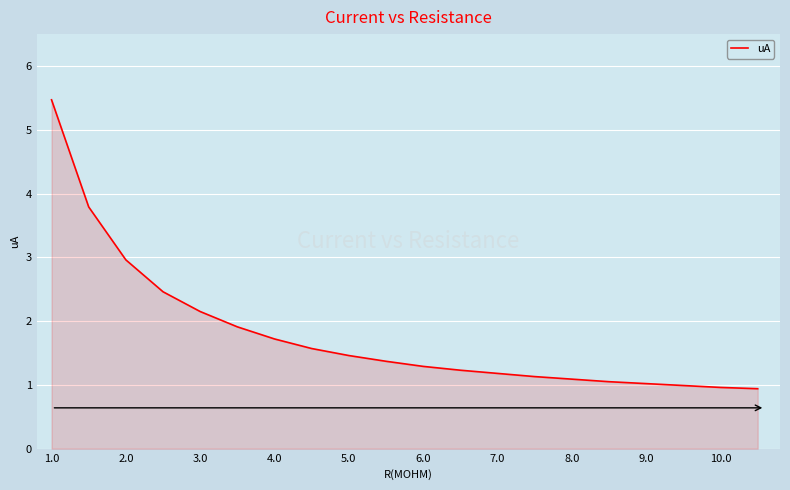

What is the greatest value displayed?

5.5